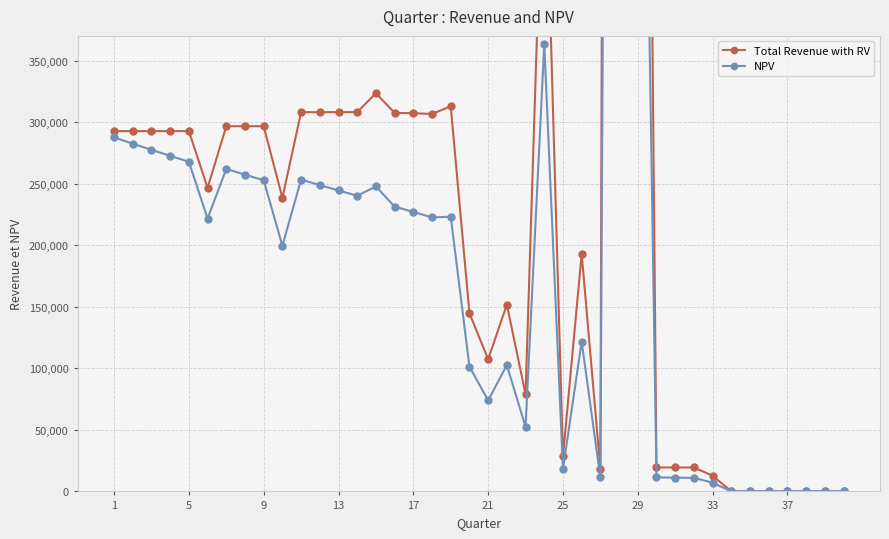

Where is Total Revenue with RV nearest to the value 2341618?

29